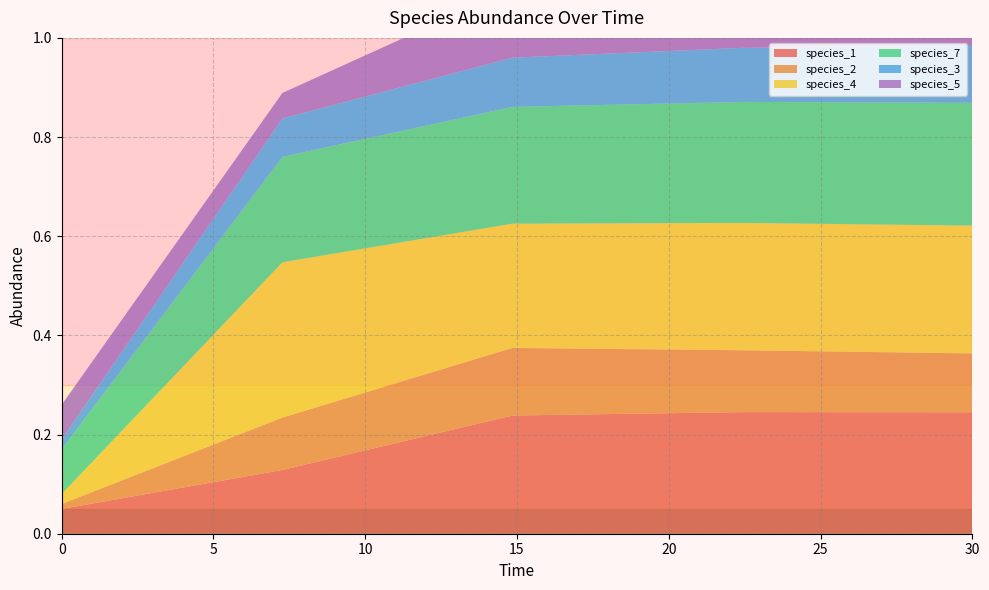

Reading left to right, transcribe all the data shown in this chart.

species_1: 0.1	0.1	0.2	0.2	0.2
species_2: 0.0	0.1	0.1	0.1	0.1
species_4: 0.0	0.3	0.3	0.3	0.3
species_7: 0.1	0.2	0.2	0.2	0.2
species_3: 0.0	0.1	0.1	0.1	0.1
species_5: 0.1	0.1	0.1	0.1	0.1